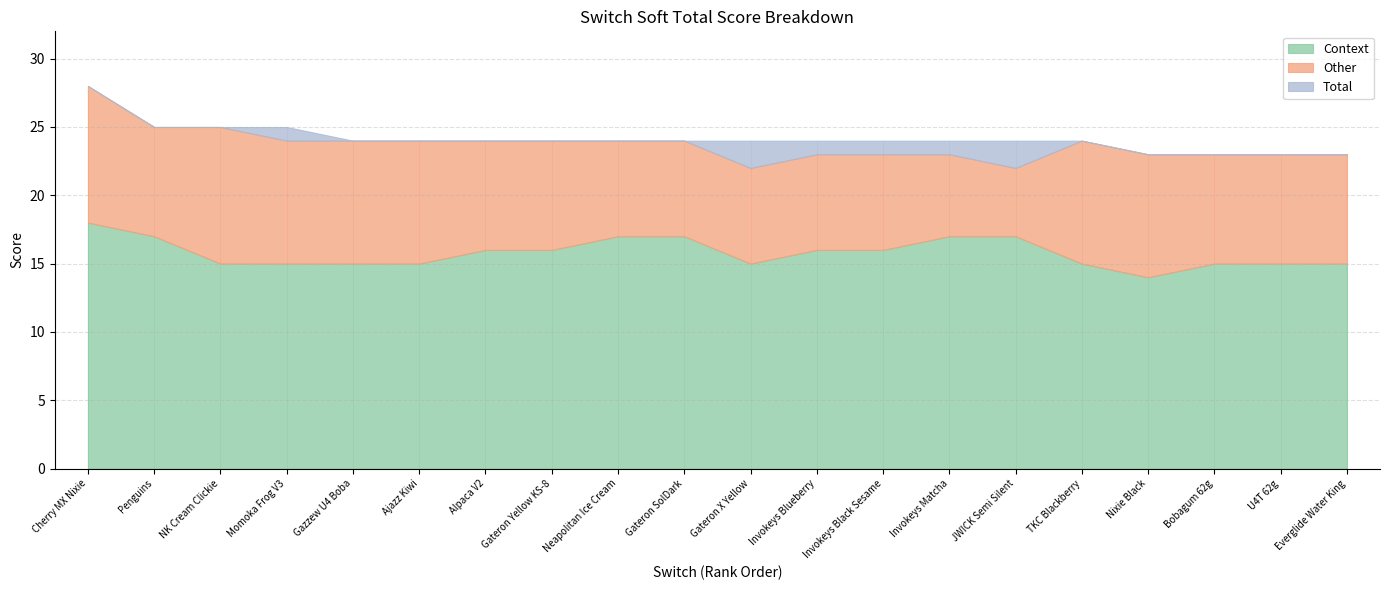

At which label does Context reach its minimum?

Nixie Black